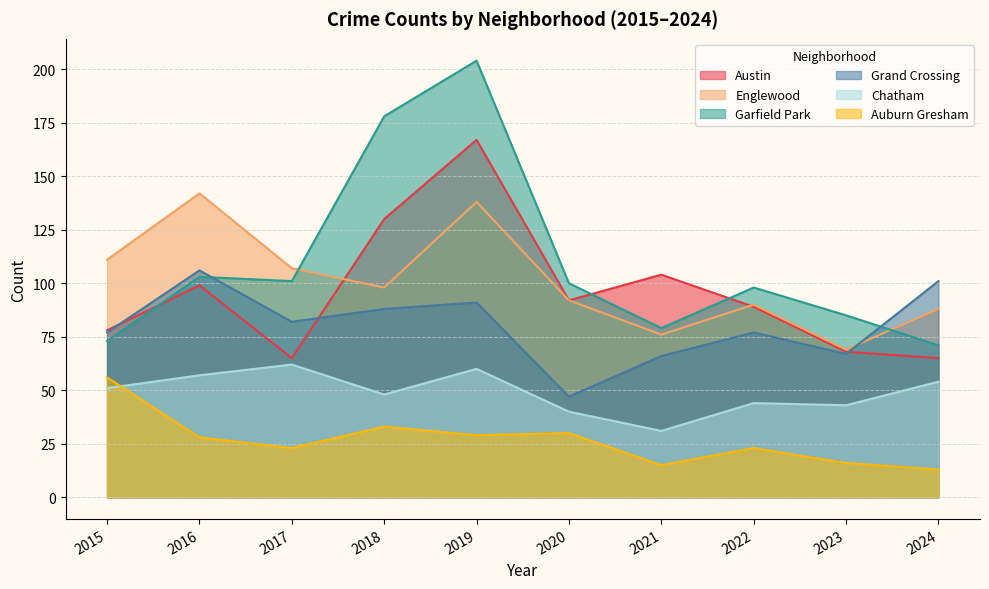

At 2015, list the series in order from smallest to largest.

Chatham, Auburn Gresham, Garfield Park, Grand Crossing, Austin, Englewood